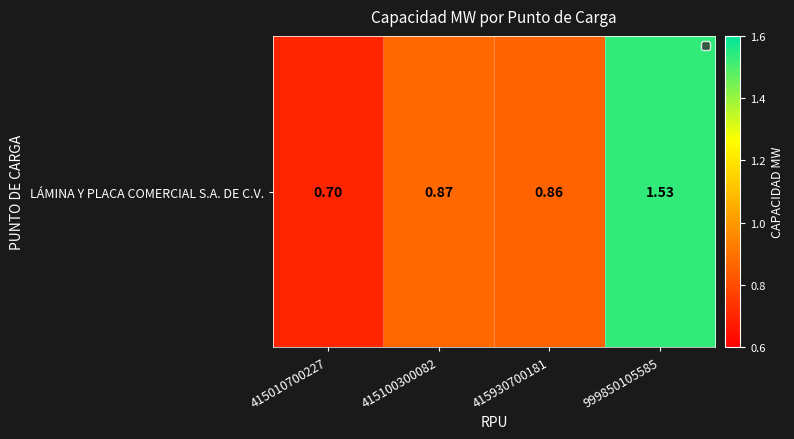

True or false: the data shows 1.5 at 999850105585.

True